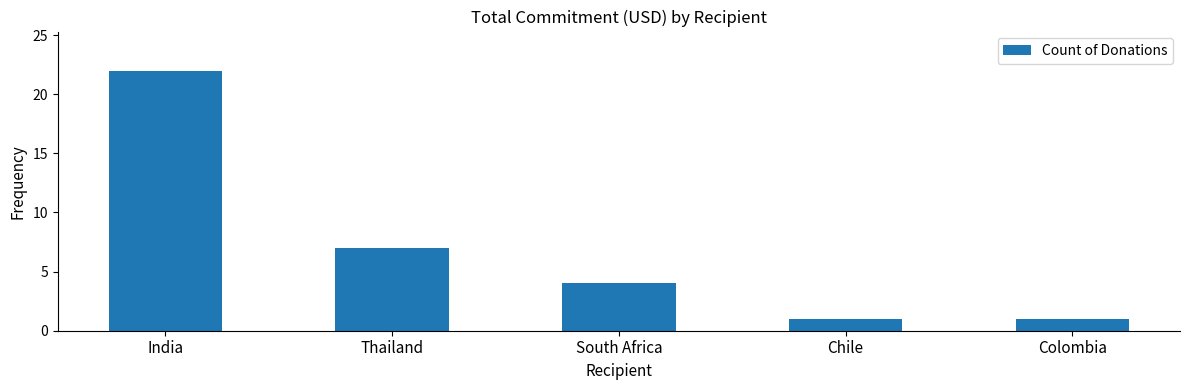

Between Thailand and Chile, which is larger?

Thailand